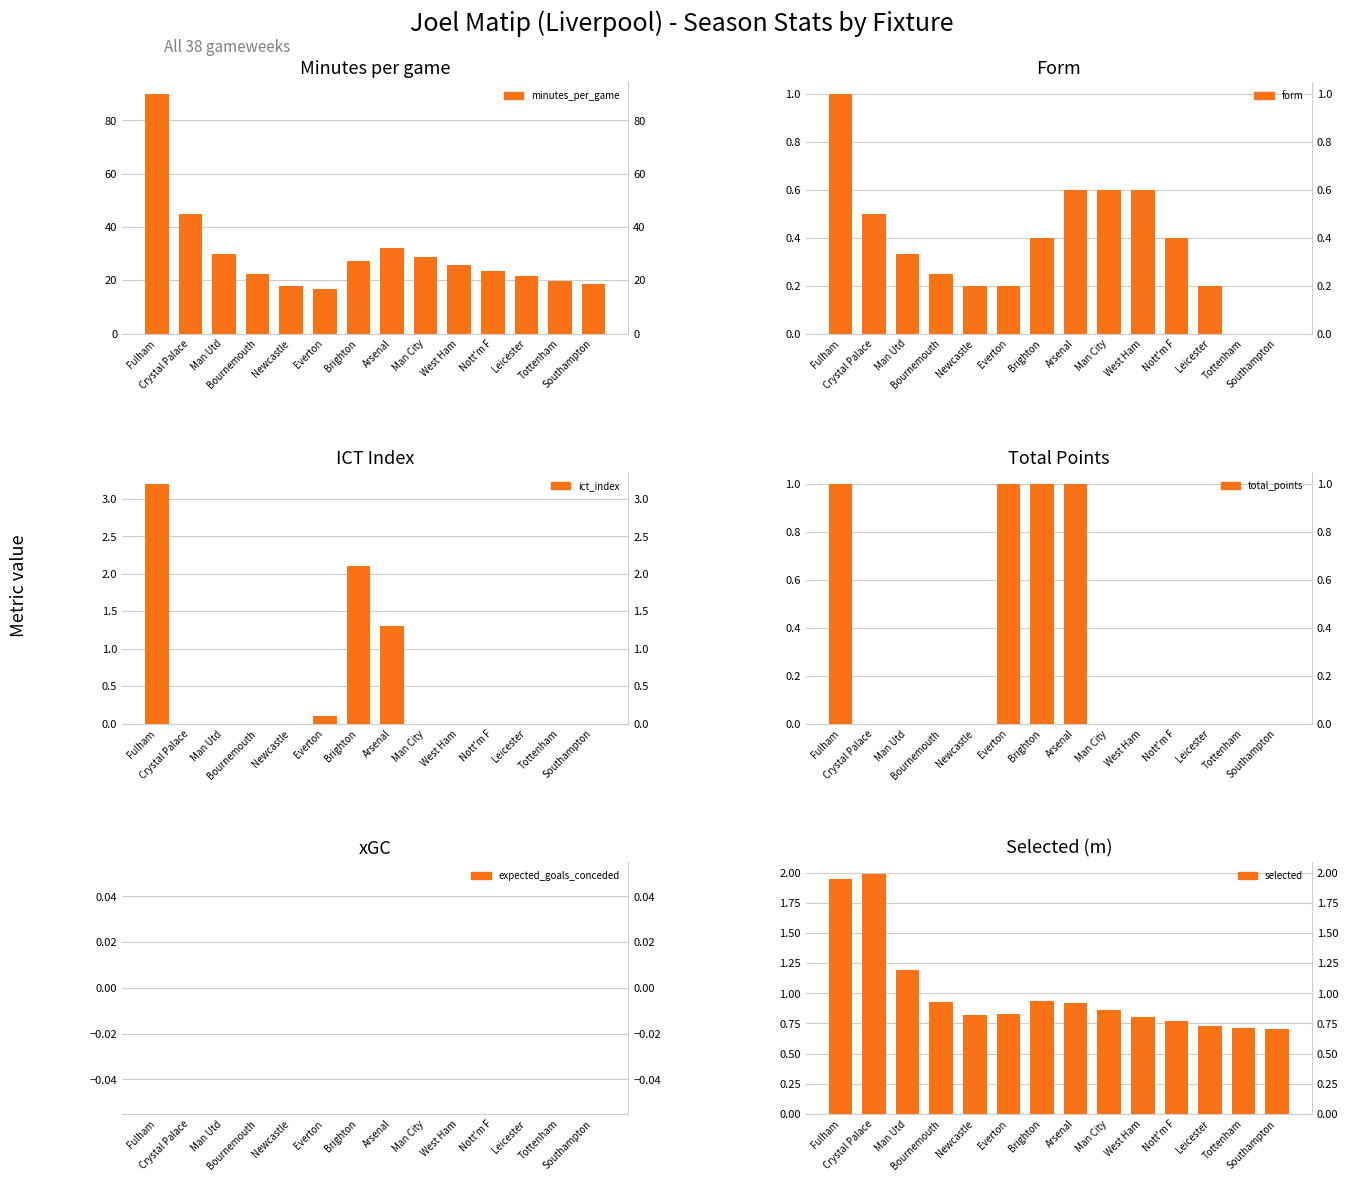

At Brighton, list the series in order from largest to smallest.

minutes_per_game, ict_index, total_points, selected, form, expected_goals_conceded